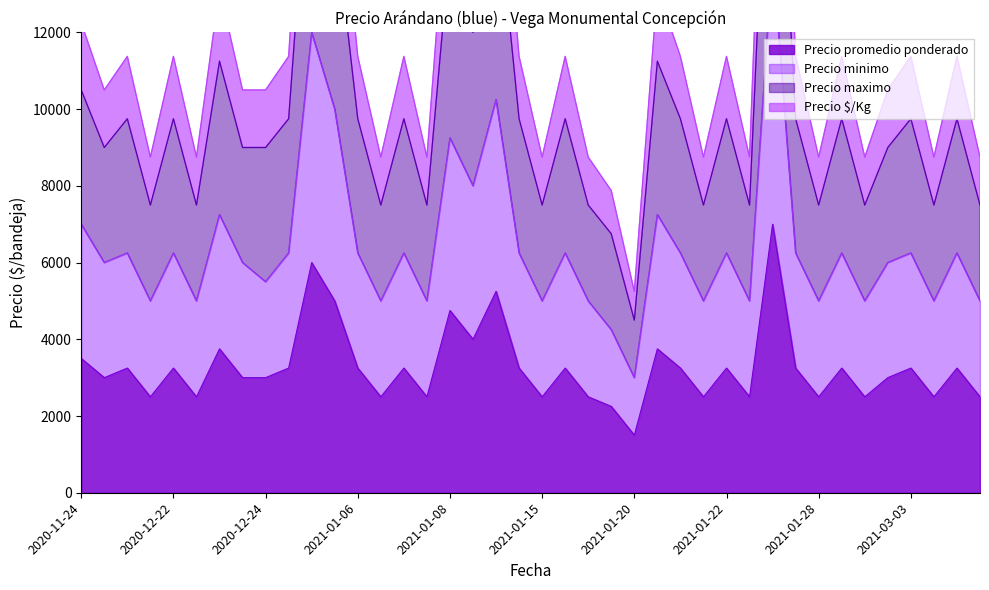

Which series has the widest spread of values?

Precio $/Kg